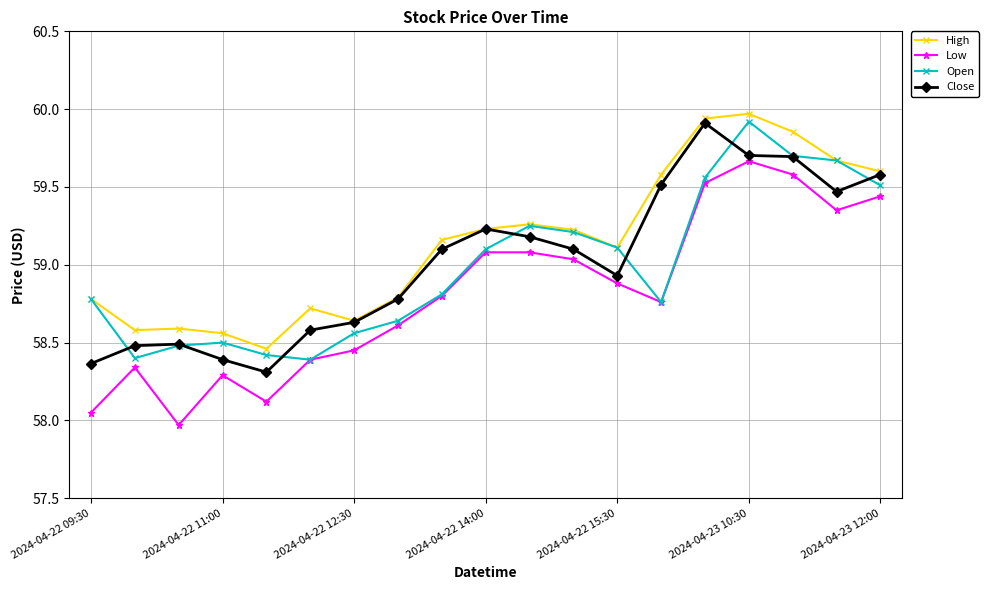

What is the difference between the maximum and minimum values in the Low series?

1.7